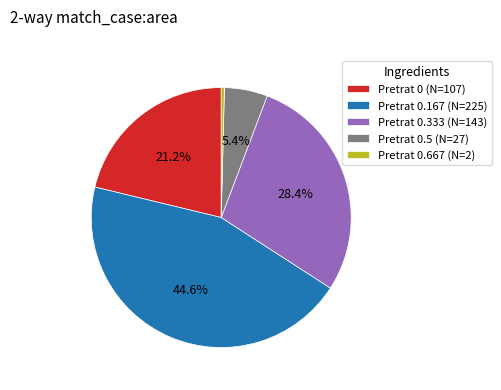

Which has a higher value, Pretrat 0.667 (N=2) or Pretrat 0.333 (N=143)?

Pretrat 0.333 (N=143)